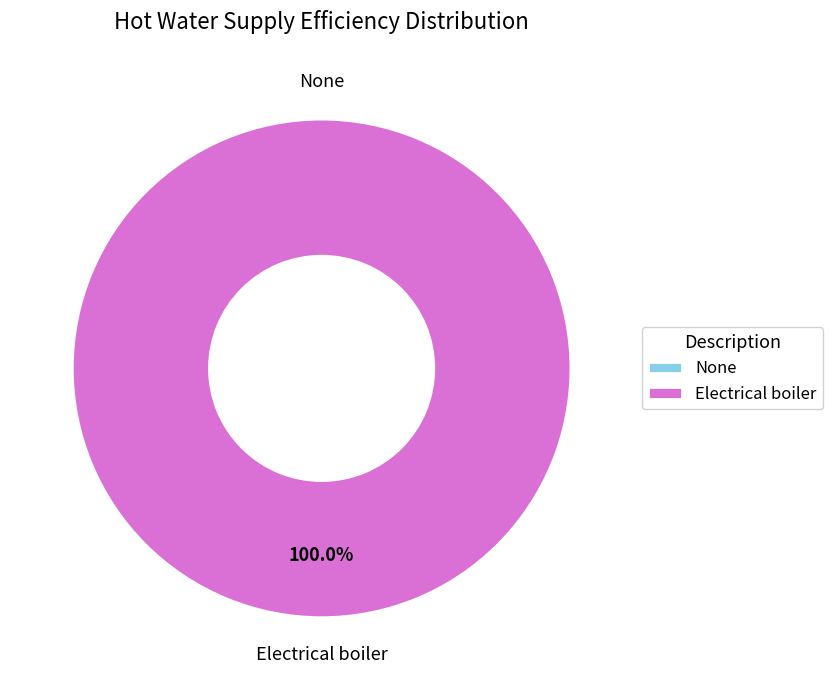

Which slice is the largest?

Electrical boiler